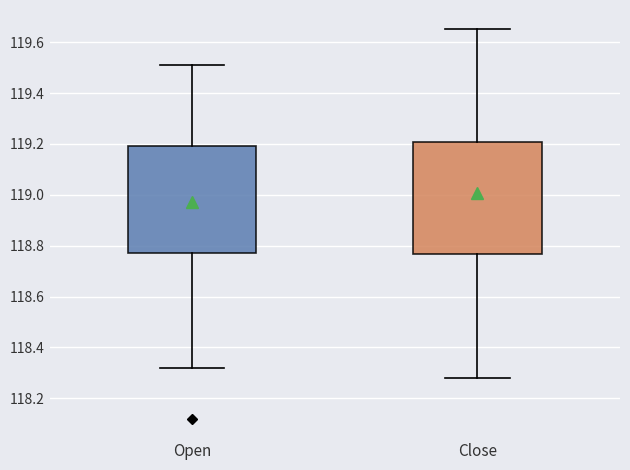

Which box's median line is the highest?

Close